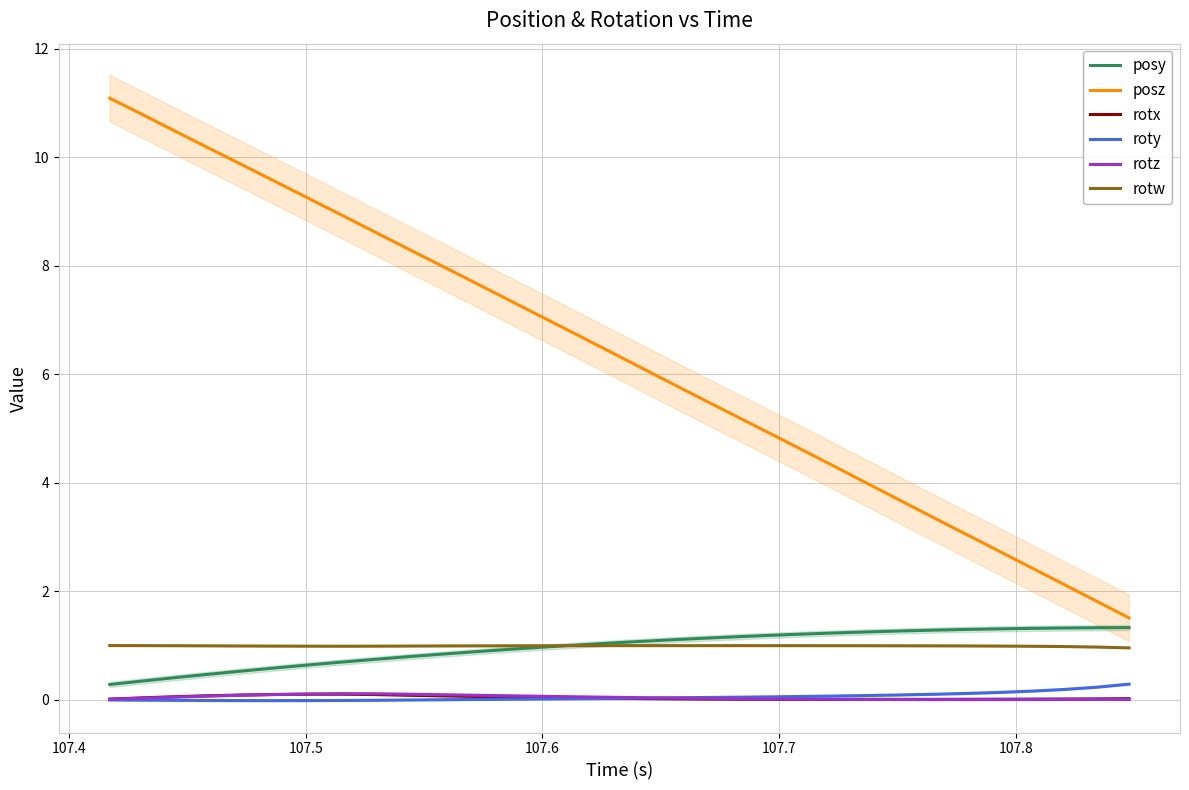

What are all the series names shown in the legend?

posy, posz, rotx, roty, rotz, rotw